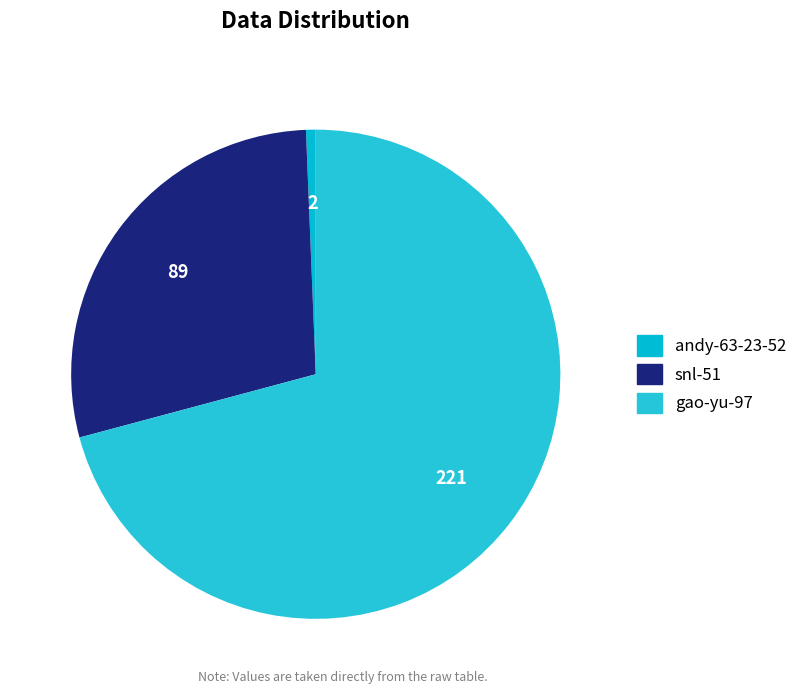

Does gao-yu-97 represent more than half of the total?

Yes